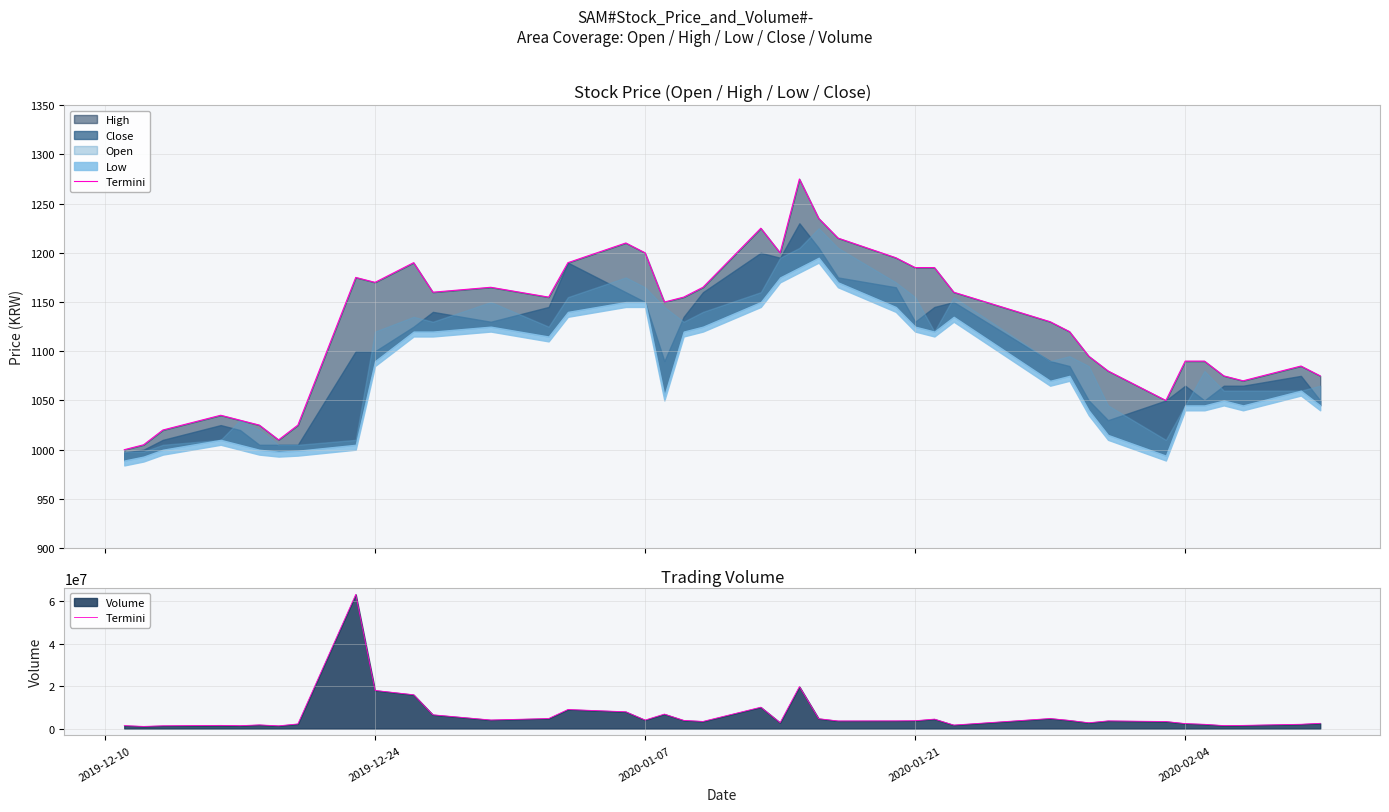

What is the maximum value shown in the chart?

63257236